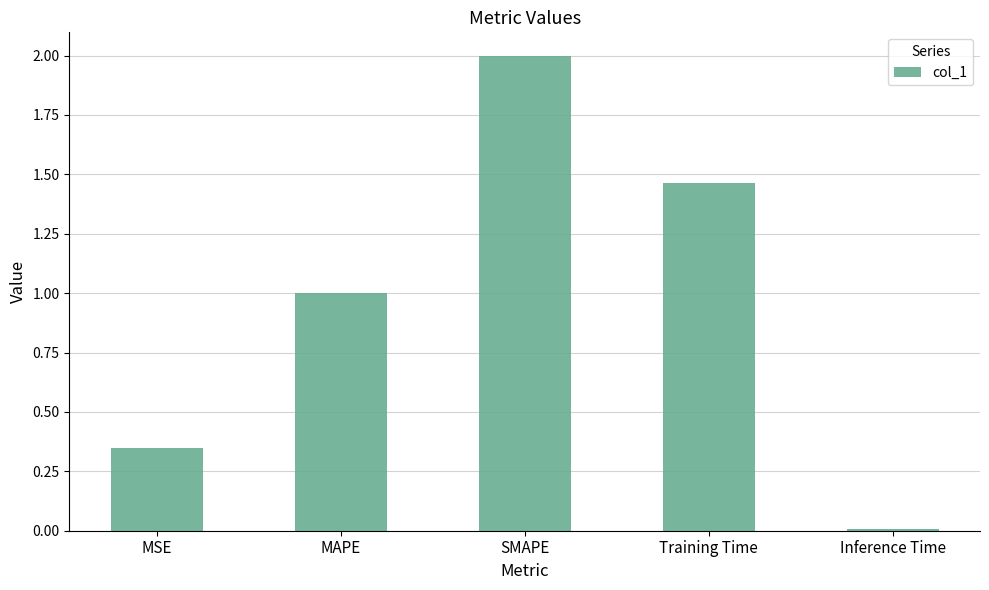

List the labels in order of value, smallest first.

Inference Time, MSE, MAPE, Training Time, SMAPE